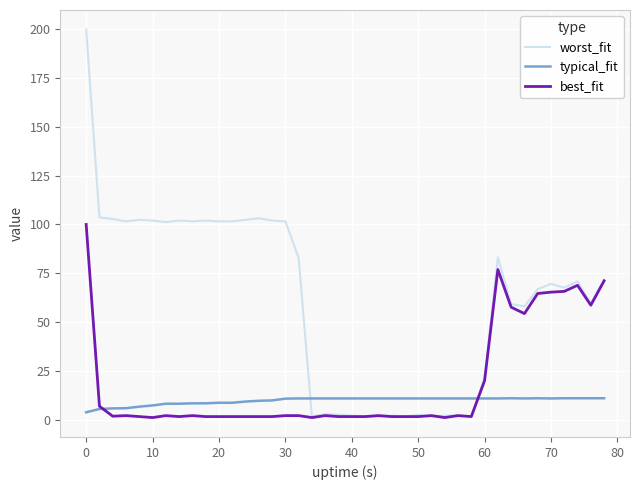

Which series has the largest total across all categories?

worst_fit